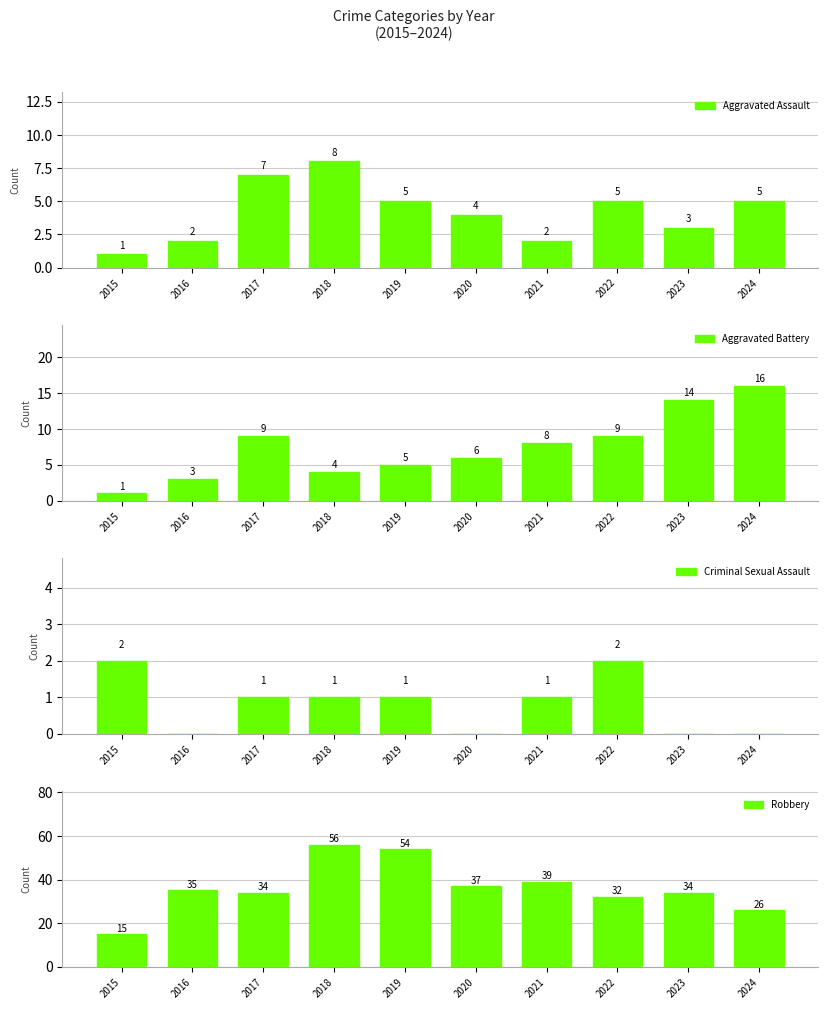

What is the sum of all Robbery values?

362